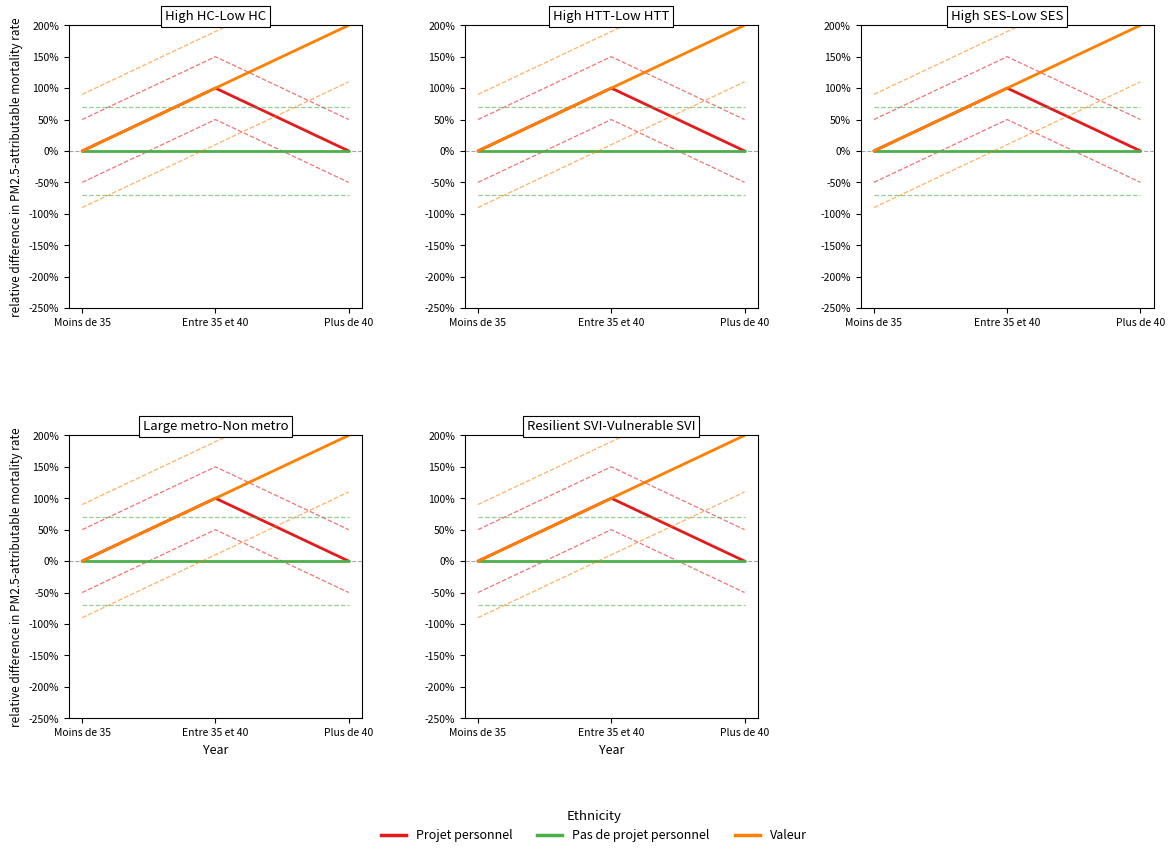

Reading left to right, transcribe all the data shown in this chart.

Projet personnel: 0	1	0
Pas de projet personnel: 0	0	0
Valeur: 0	1	2